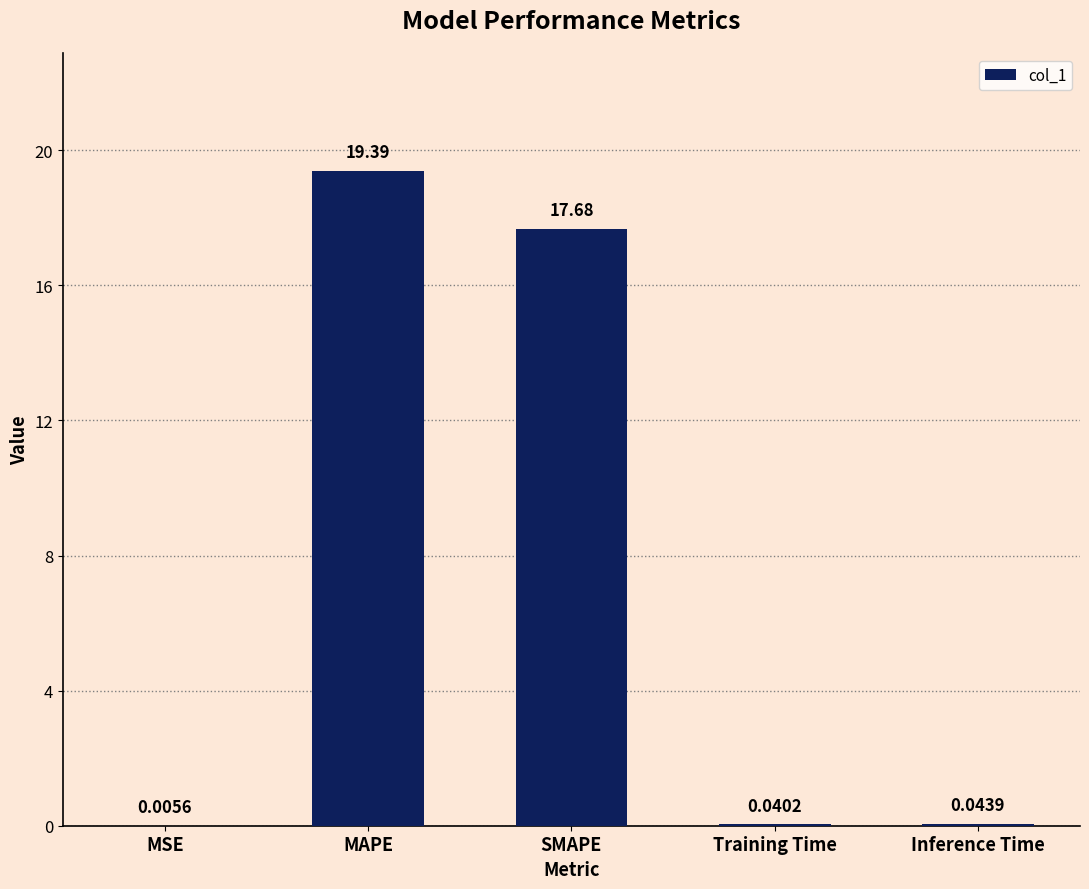

Where is the data nearest to the value 9?

SMAPE